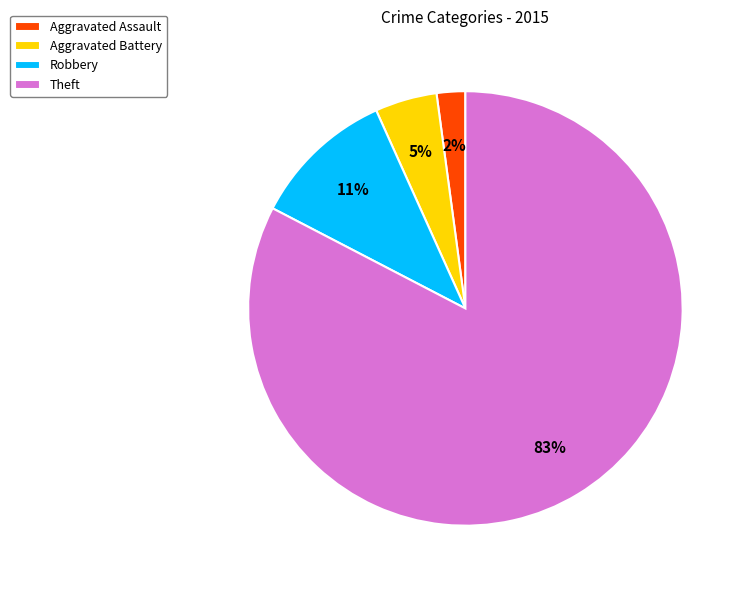

Which slice is the largest?

Theft